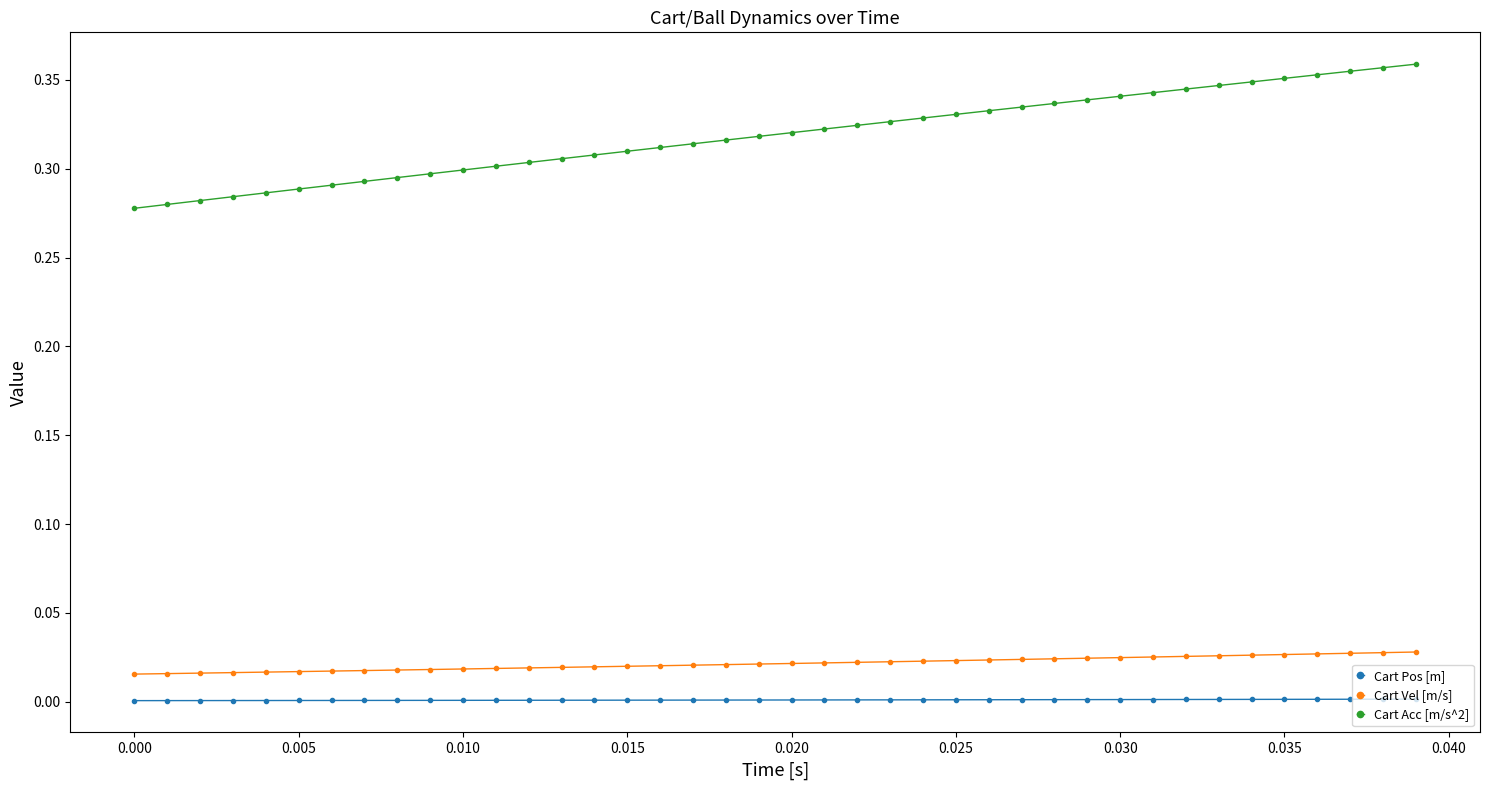

What is the difference between the second highest and second lowest values in the Cart Acc [m/s^2] series?

0.1